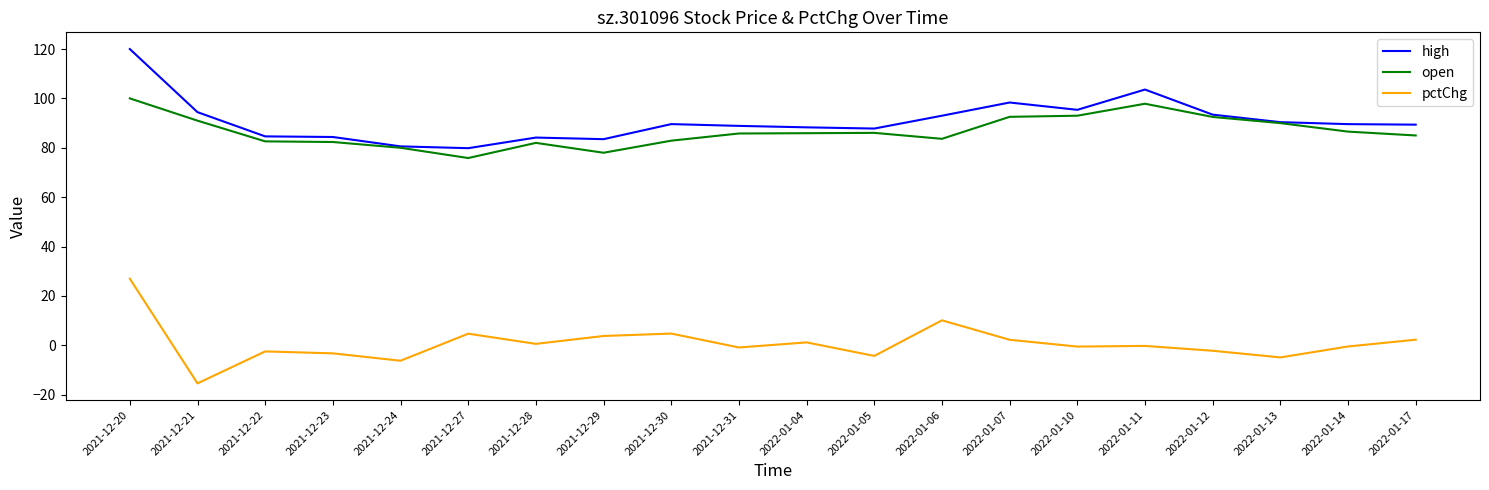

True or false: pctChg has more than 0 interior local peaks.

True